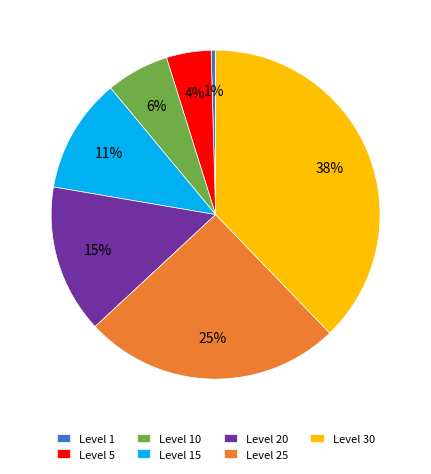

How many segments does this pie chart have?

7